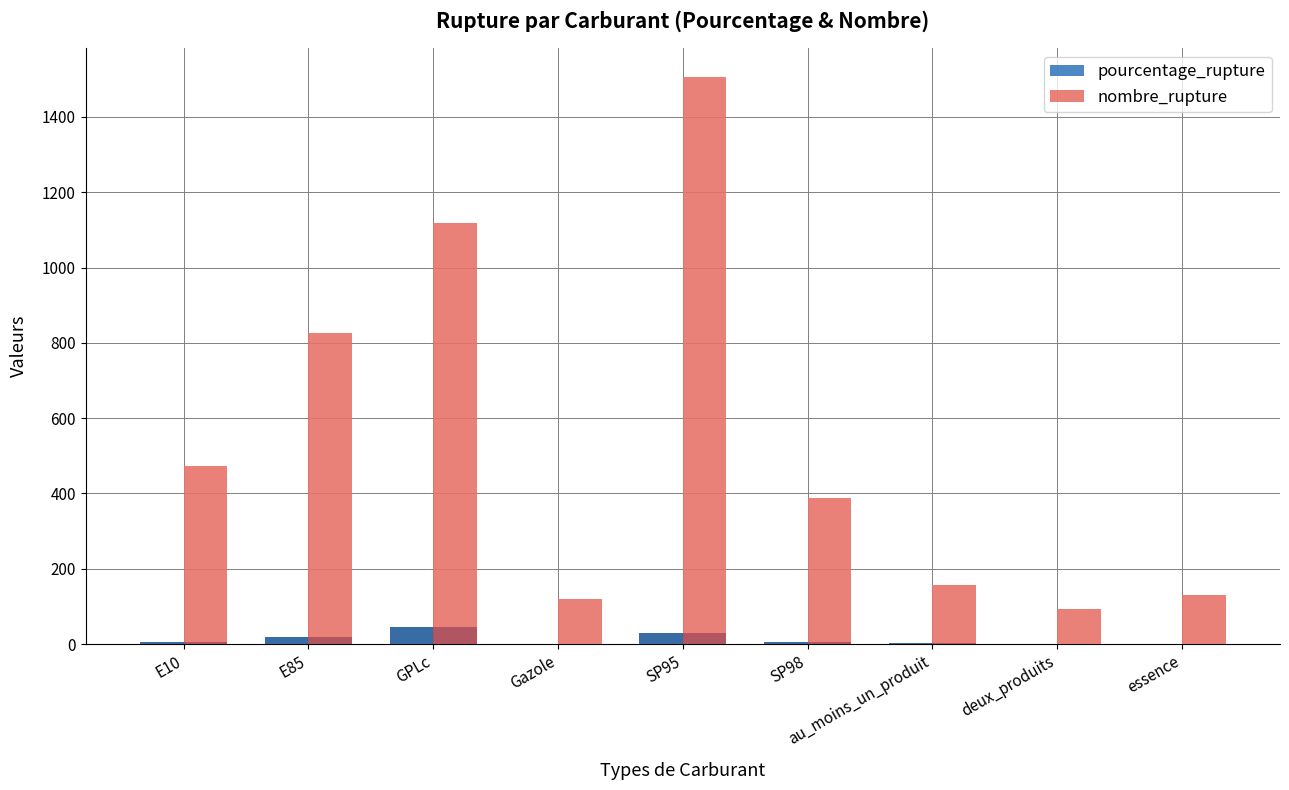

What is the average value of the nombre_rupture series?

534.7